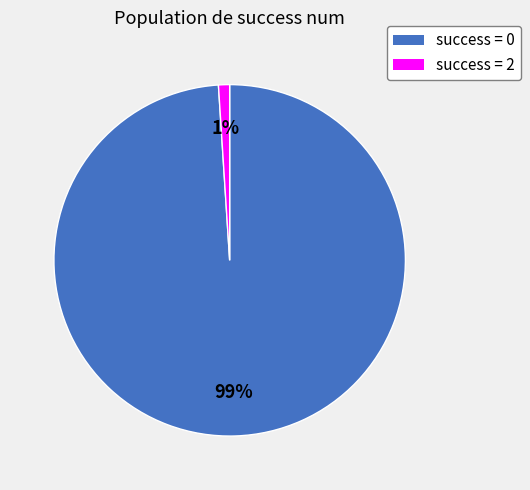

To the nearest percent, what is the combined percentage of success = 2 and success = 0?

100%